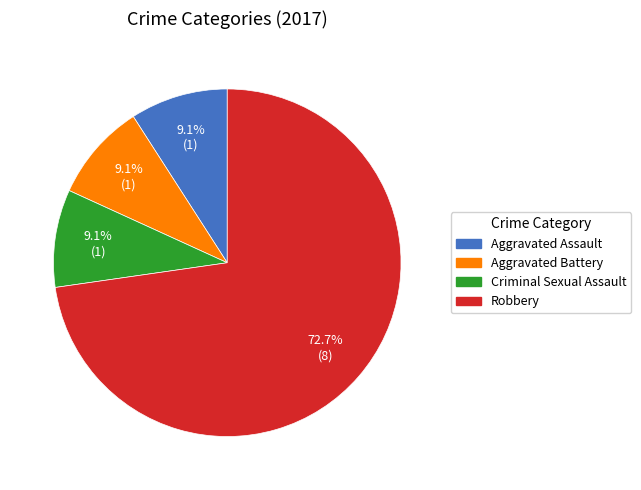

How many slices are in this pie chart?

4